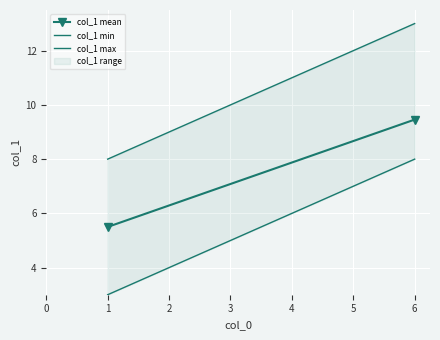

What is the difference between the highest and lowest values at 1?

5.0